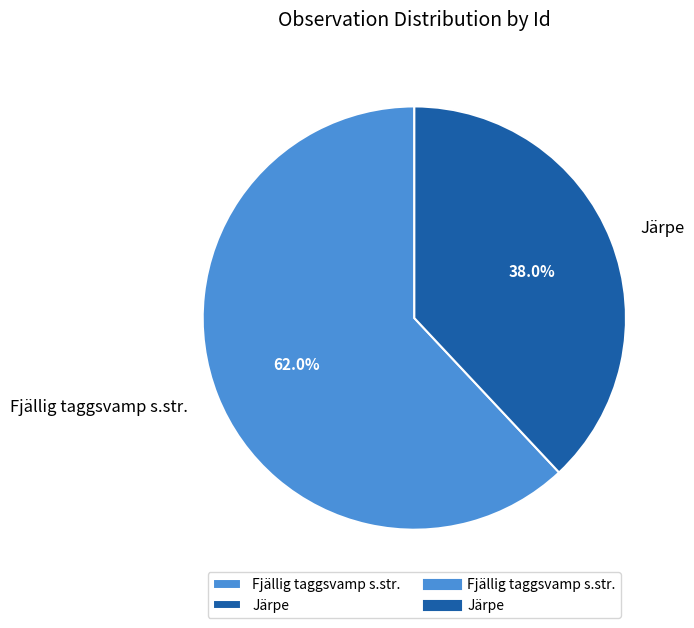

To the nearest percent, what is the average slice percentage?

50%